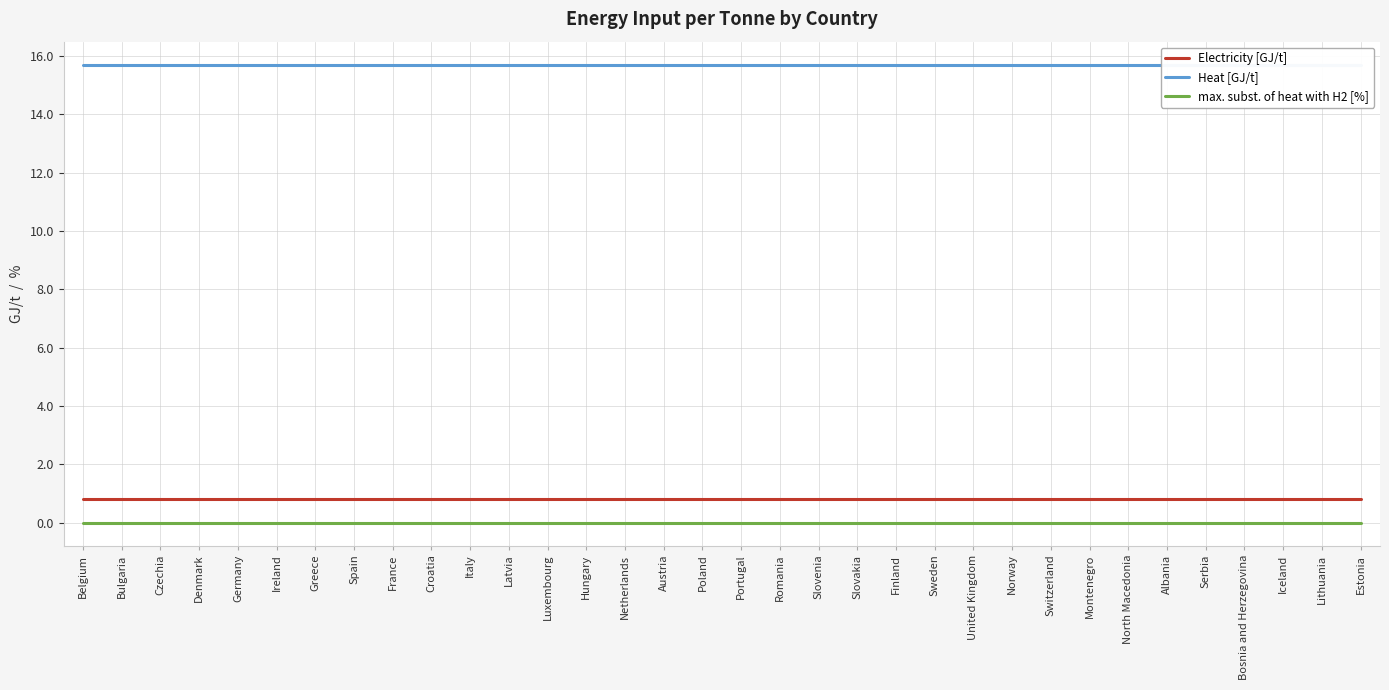

What is the sum of the Electricity [GJ/t] values at Czechia and Estonia?

1.6